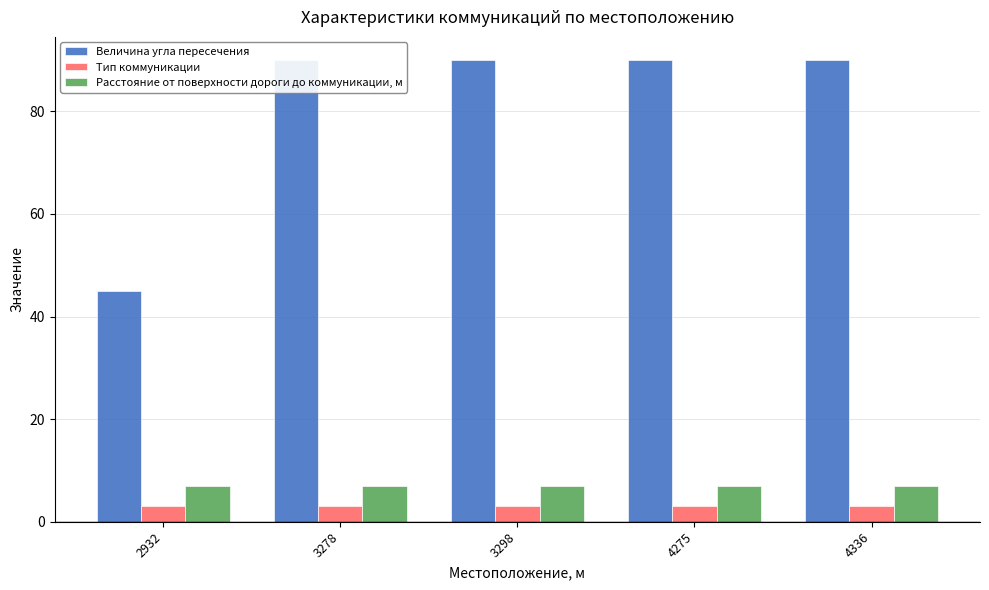

Rank the series at 3278 from highest to lowest value.

Величина угла пересечения, Расстояние от поверхности дороги до коммуникации, м, Тип коммуникации